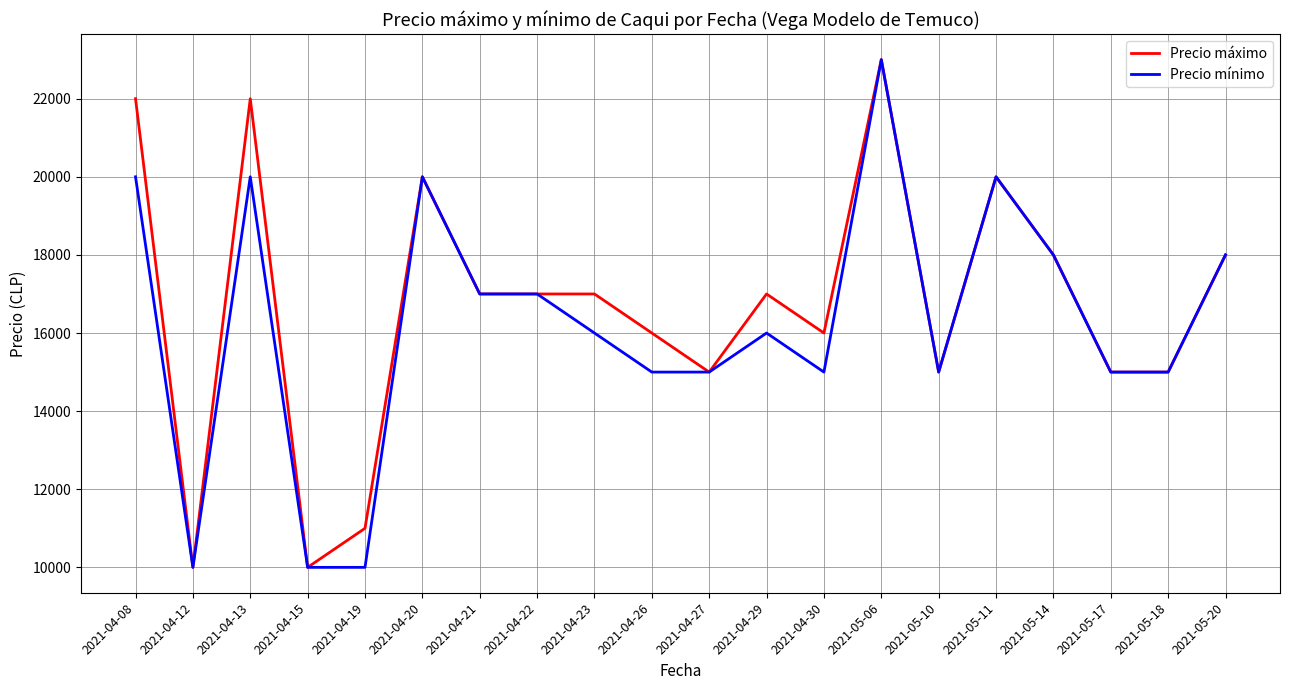

What is the maximum value shown in the chart?

23000